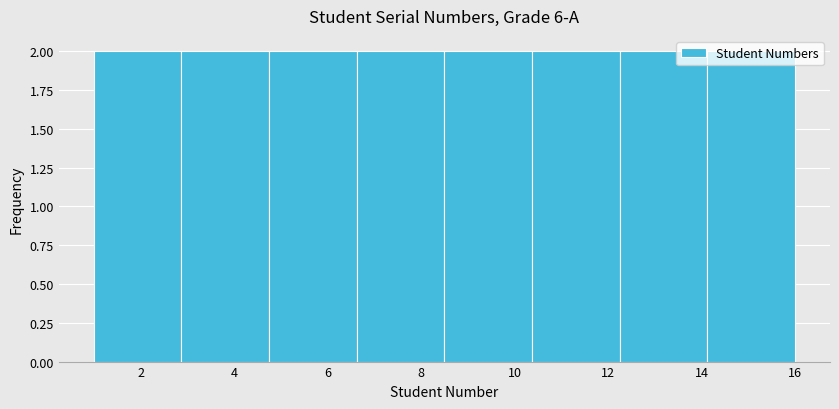

What is the height of the bar covering 2.8 to 4.8 on the x-axis? Neither the bar edges nor the heights are printed on the chart, so give them approximately, as read against the axes.

2